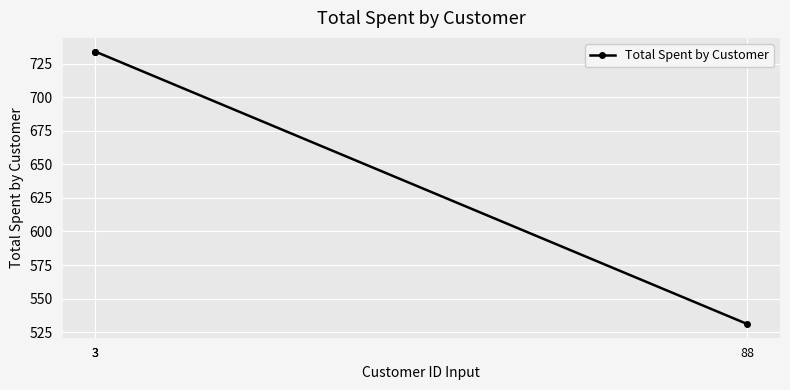

Which has a higher value, 88 or 3?

3